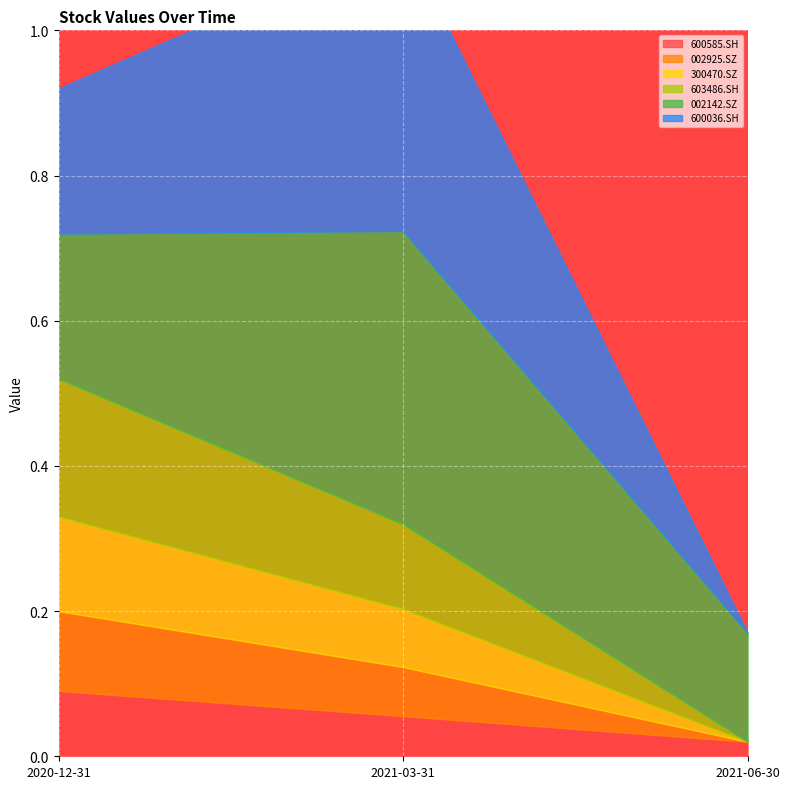

Between 2021-03-31 and 2021-06-30, which series saw the biggest shift?

600036.SH